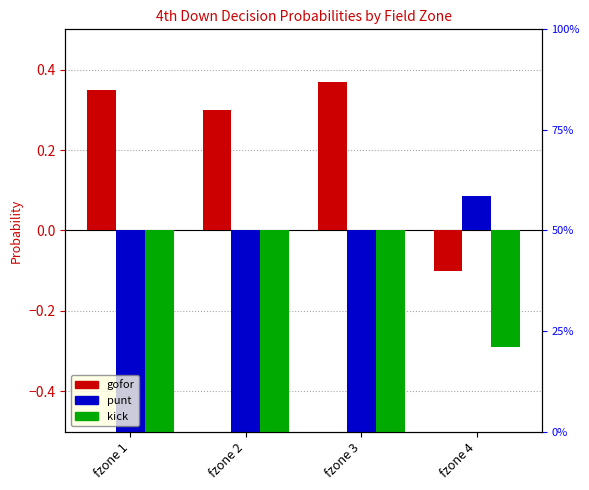

List the labels in order of kick value, largest first.

fzone 4, fzone 1, fzone 2, fzone 3